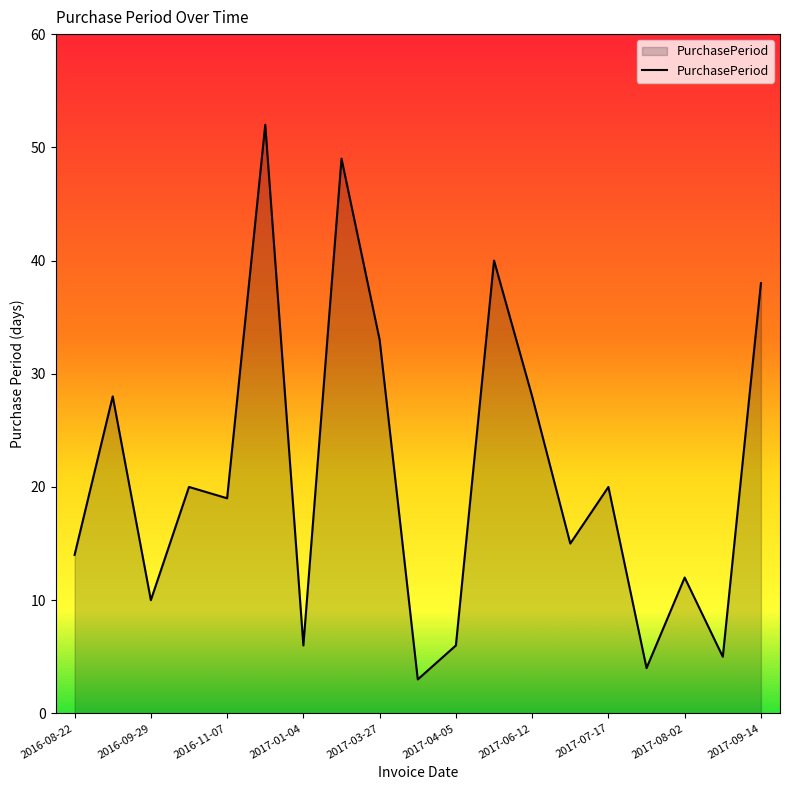

What is the greatest value displayed?

52